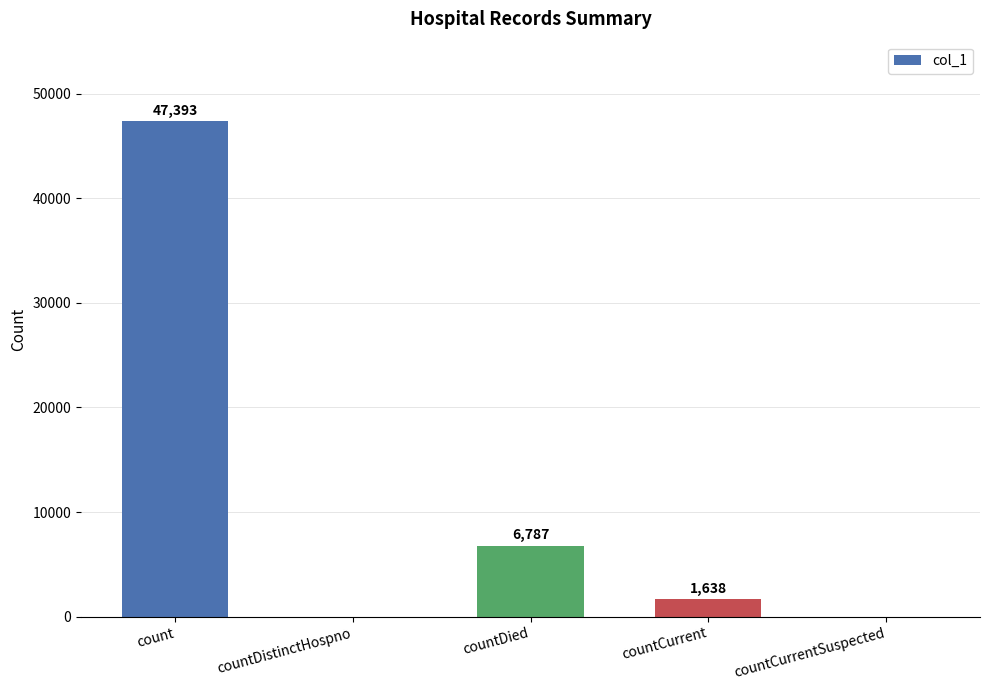

How many series are shown in this chart?

1